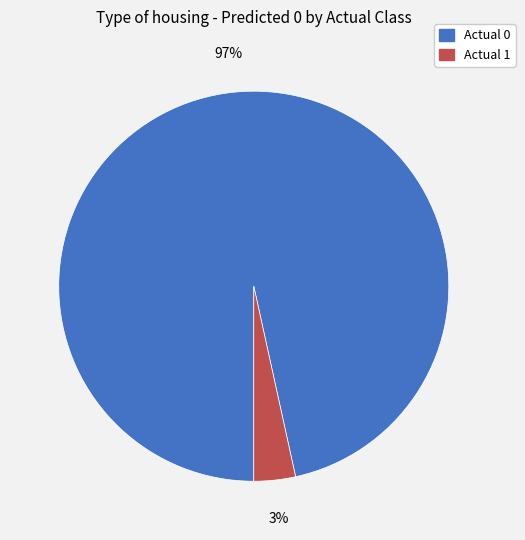

Combined, do Actual 0 and Actual 1 account for over 50%?

Yes